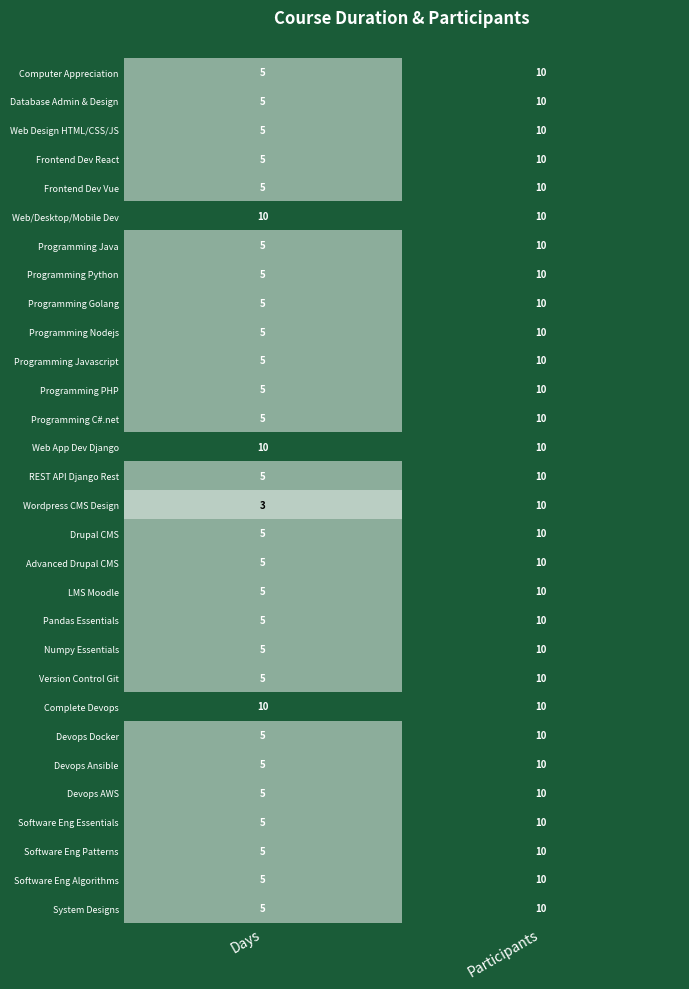

What is the total value across all series at Days?

163